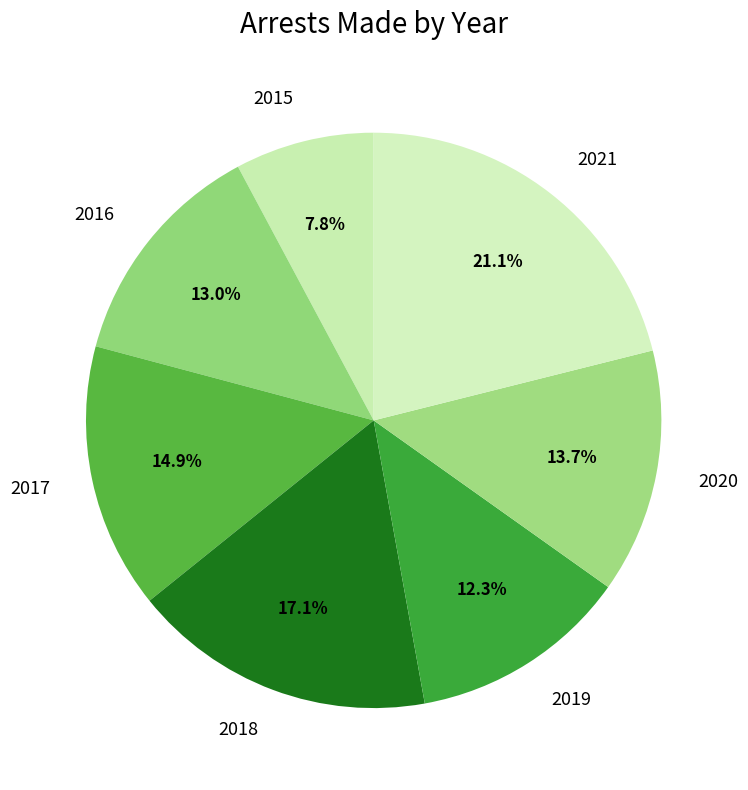

How much of the chart is everything except 2020?

86.3%